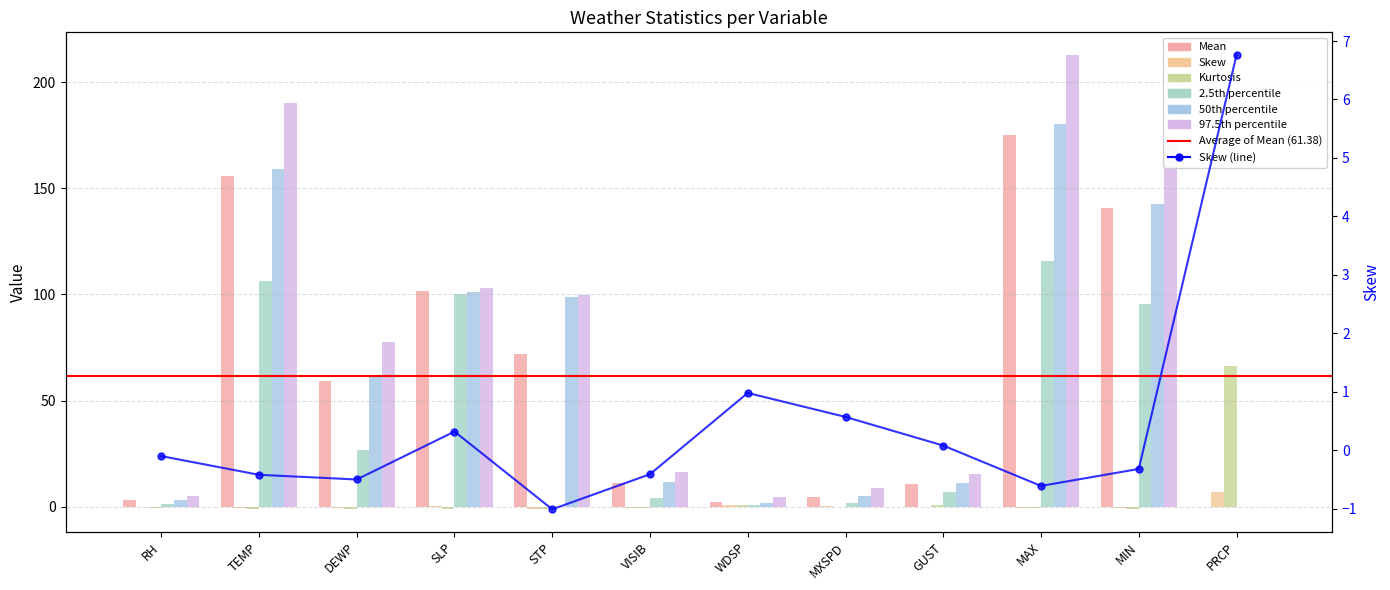

Which category has the lowest value in the Kurtosis series?

MIN